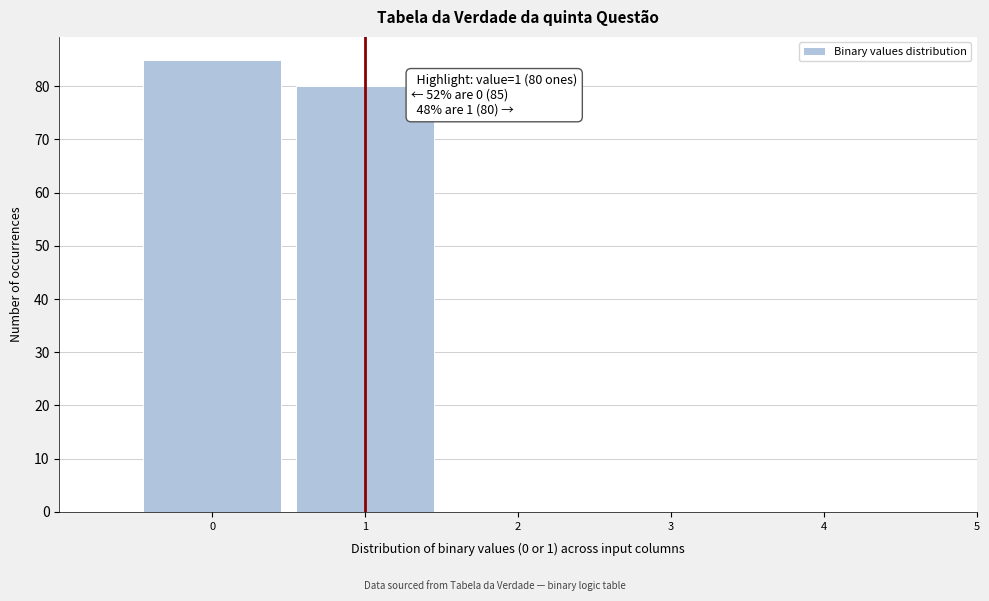

Reading left to right, transcribe all the data shown in this chart.

0=85	1=80	2=0	3=0	4=0